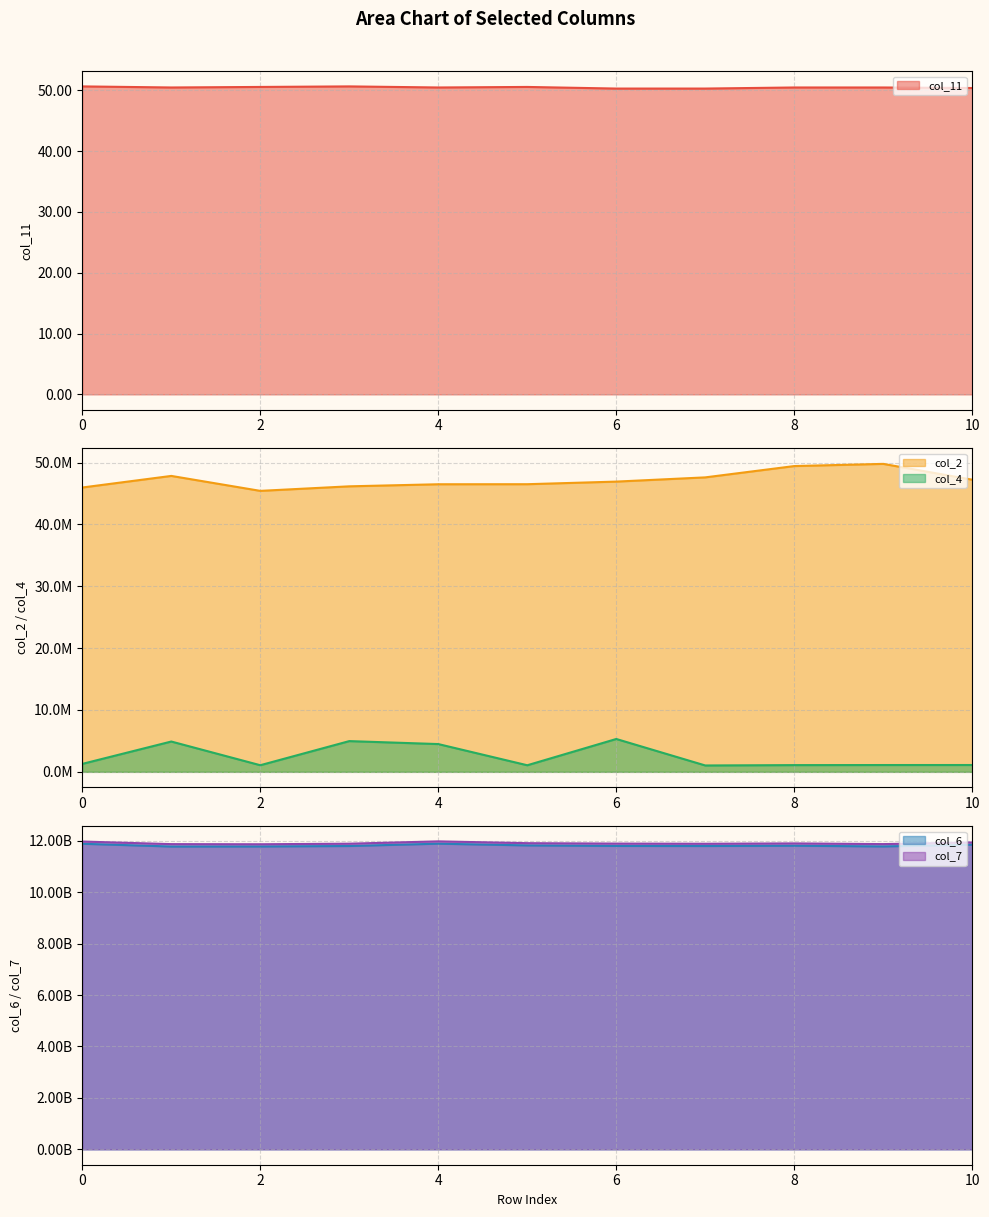

How many lines are shown in the chart?

5